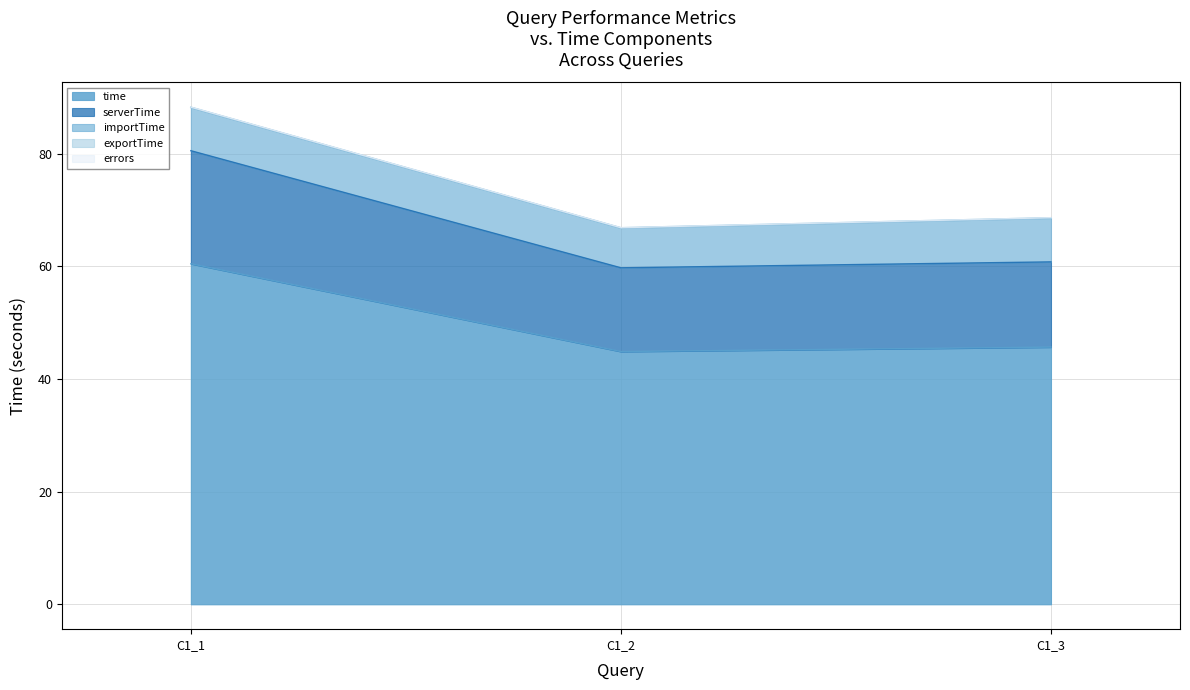

Reading right to left, list all the values displayed in this chart.

time: 45.7	44.9	60.5
serverTime: 15.1	14.9	20.1
importTime: 7.8	7.1	7.7
exportTime: 0.1	0.1	0.1
errors: 0.0	0.0	0.0